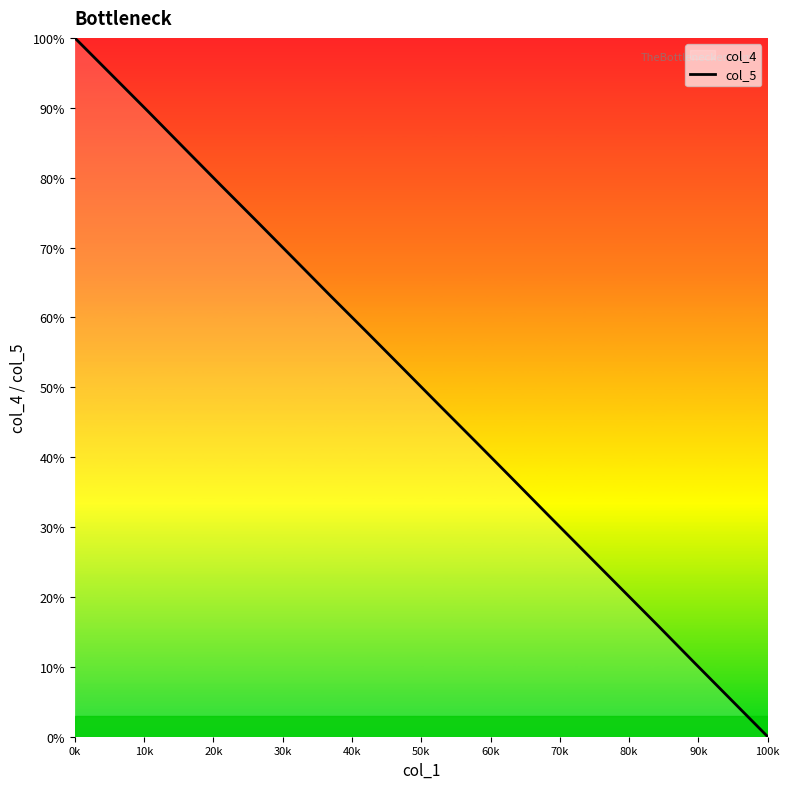

What is the maximum value shown in the chart?

100.0